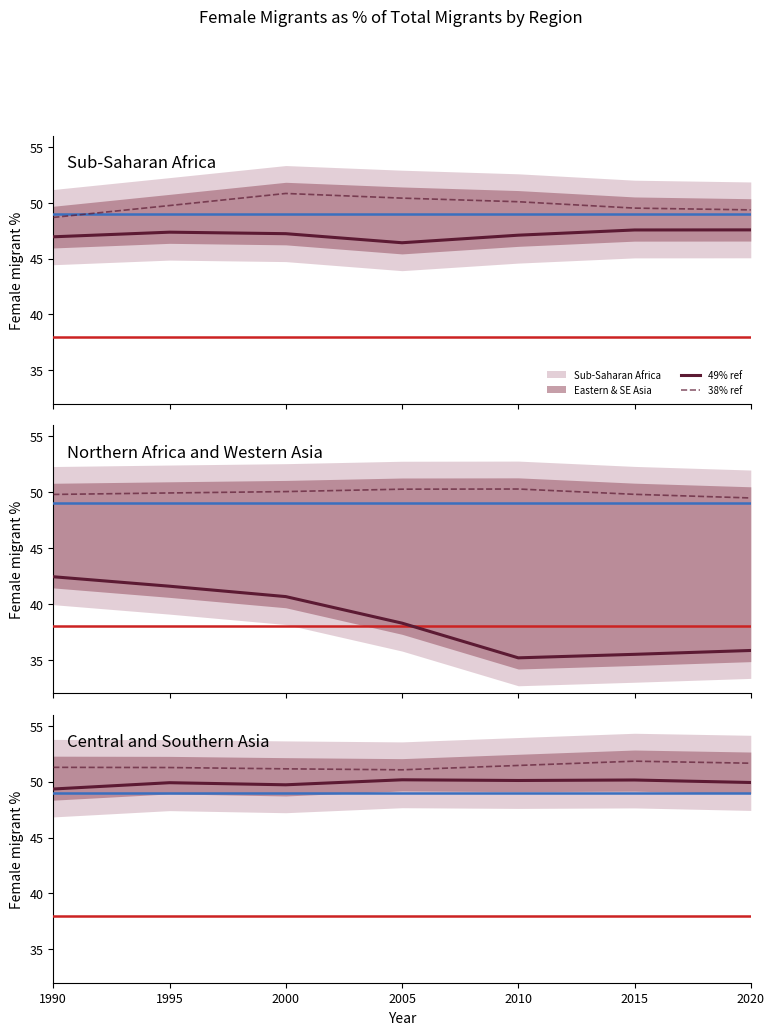

True or false: Sub-Saharan Africa has more than 1 interior local peaks.

False